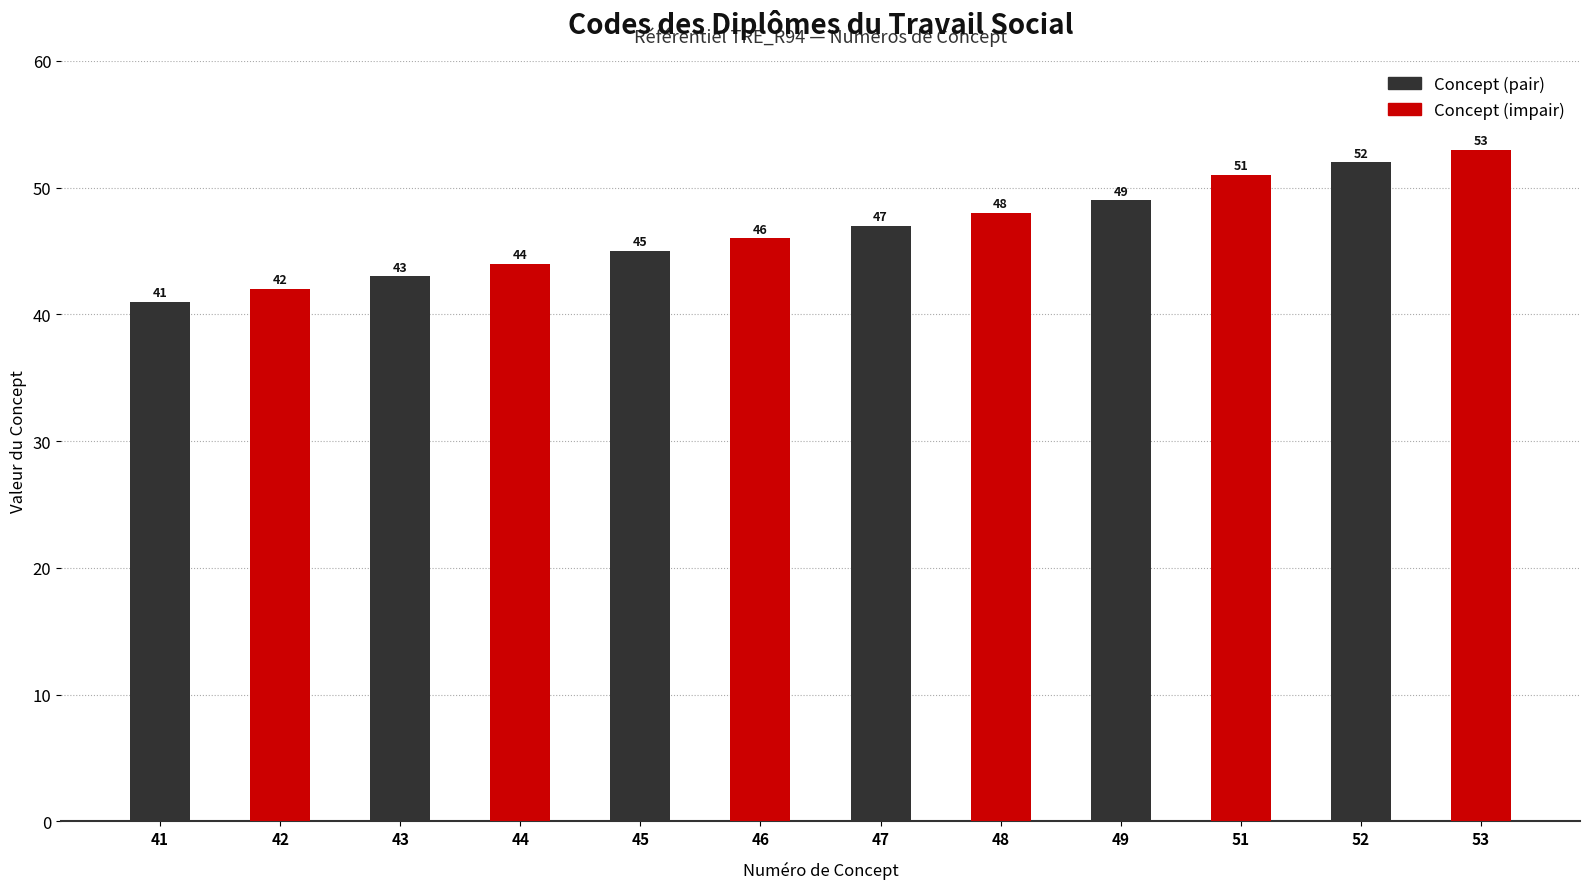

Which label corresponds to the largest value in the chart?

52